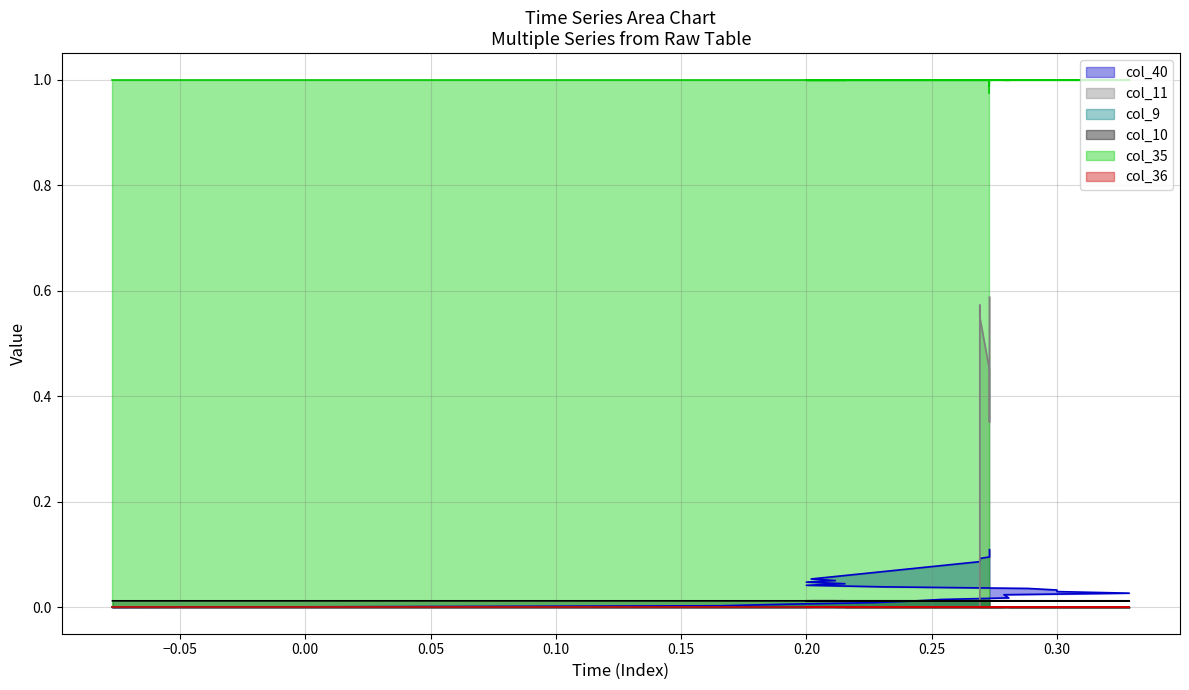

Which series has the widest spread of values?

col_11